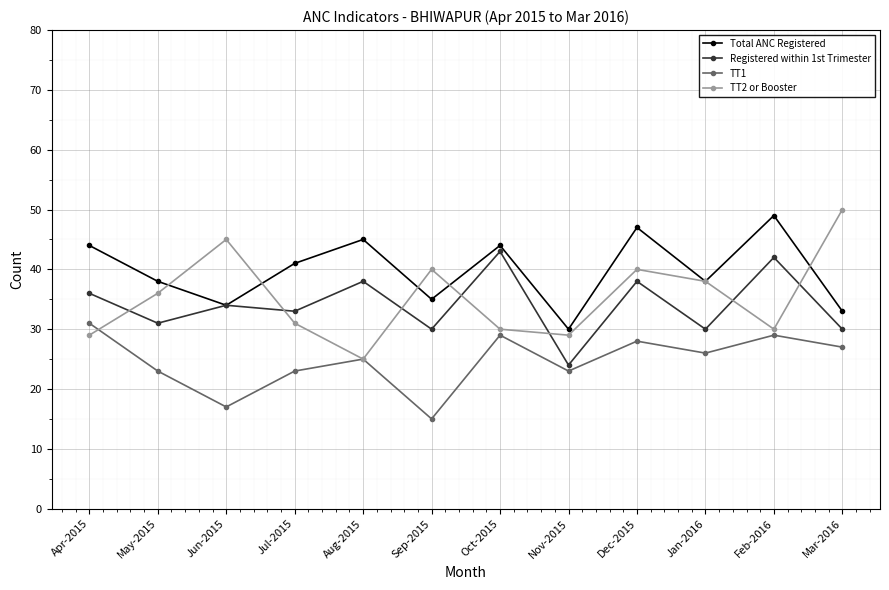

At which label does Total ANC Registered reach its peak?

Feb-2016